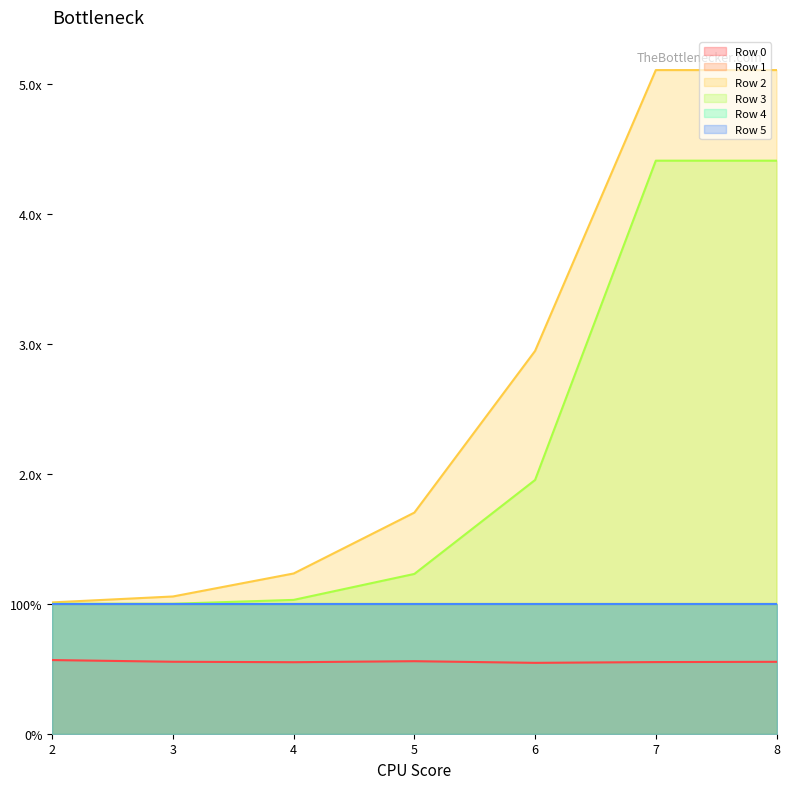

Which series has the largest total across all categories?

Row 2